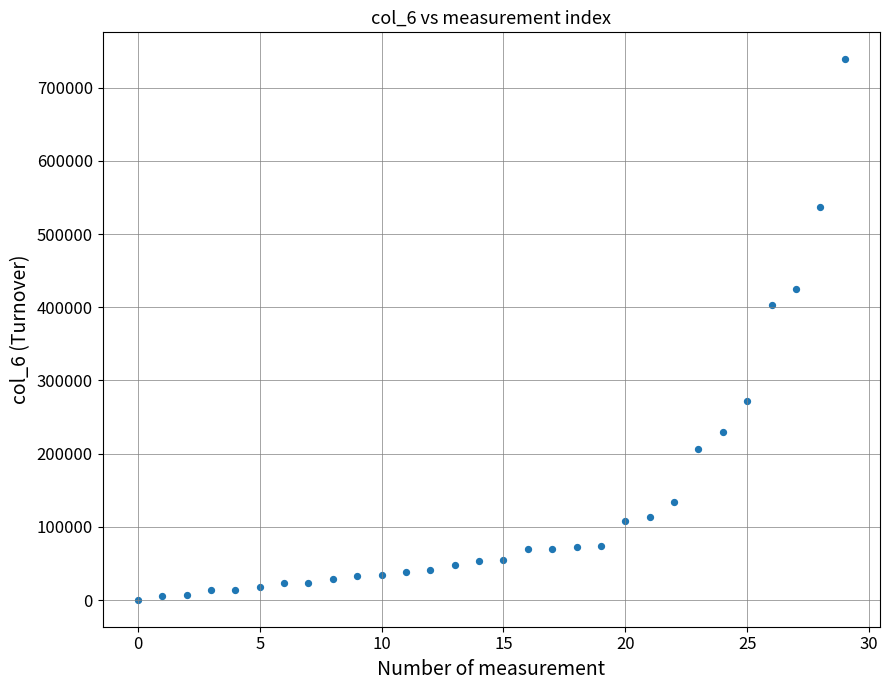

What is the range of Y values (max minus min)?

737980